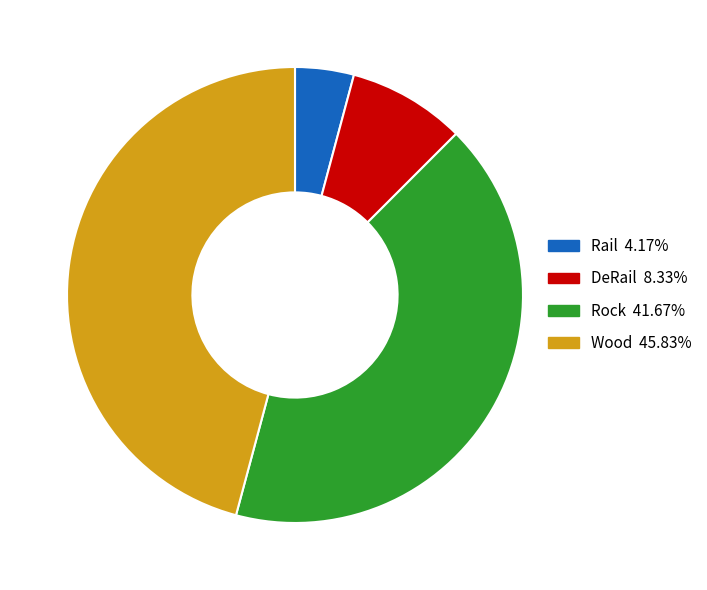

Do Rock and Wood together represent more than half of the pie?

Yes